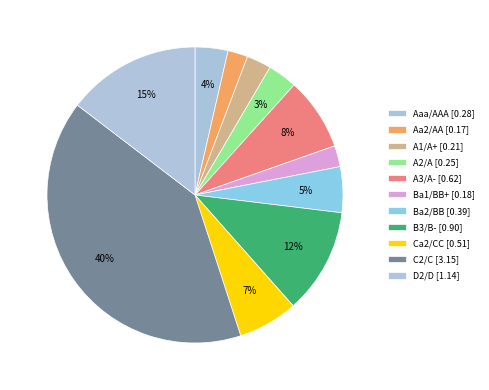

How many segments does this pie chart have?

11